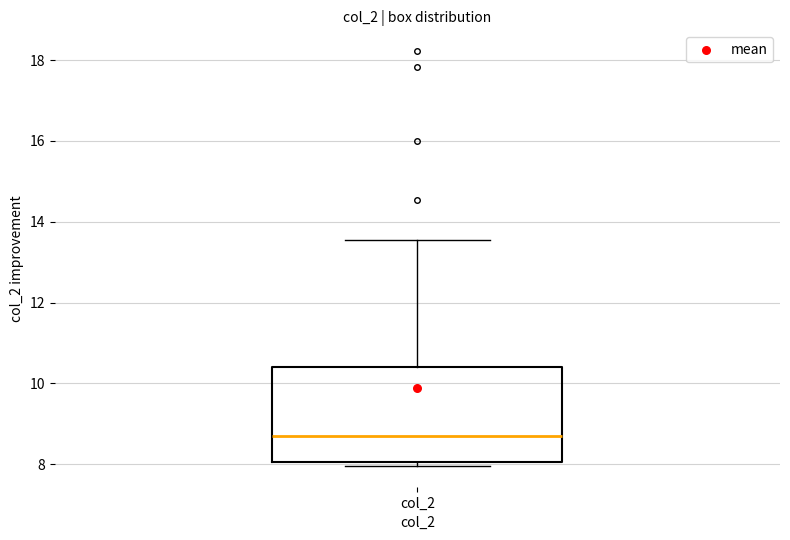

Where does the upper whisker of the box for col_2 end on the y-axis? The values are not printed on the chart, so give them approximately, as read against the axis.

13.6